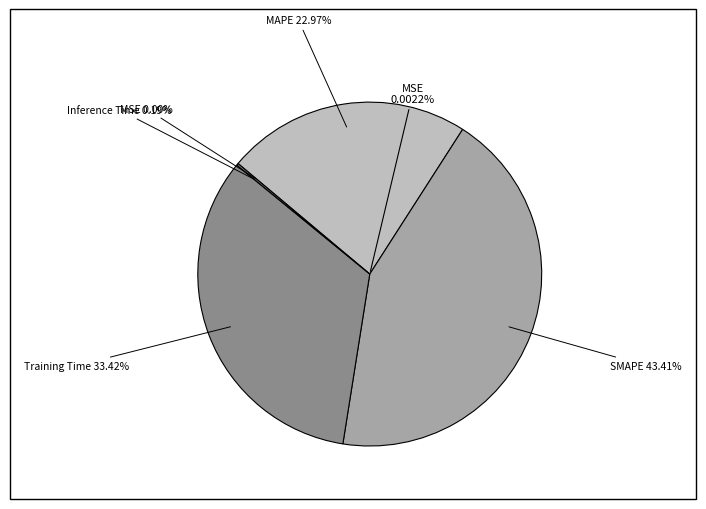

What portion of the pie excludes MSE?

100.0%